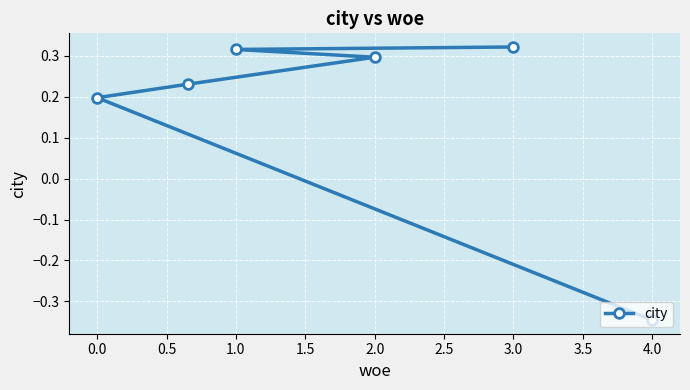

Count the values in the range 0 to 1.

5